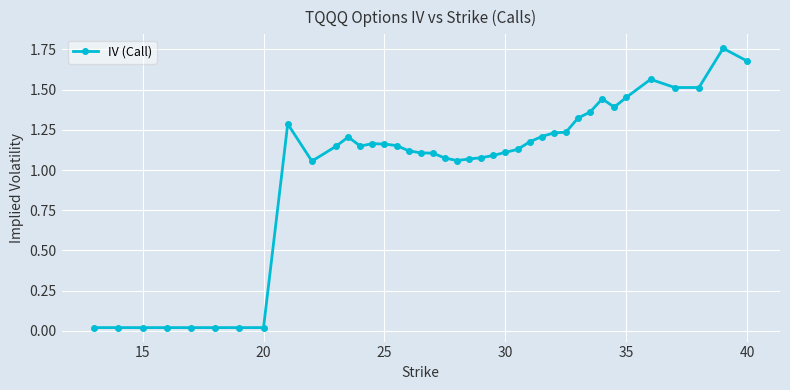

What is the average value?

1.0